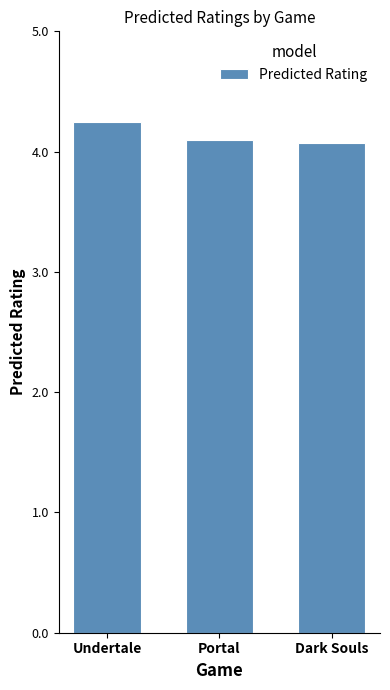

Approximately how many times larger is the value at Portal compared to Dark Souls?

1.0